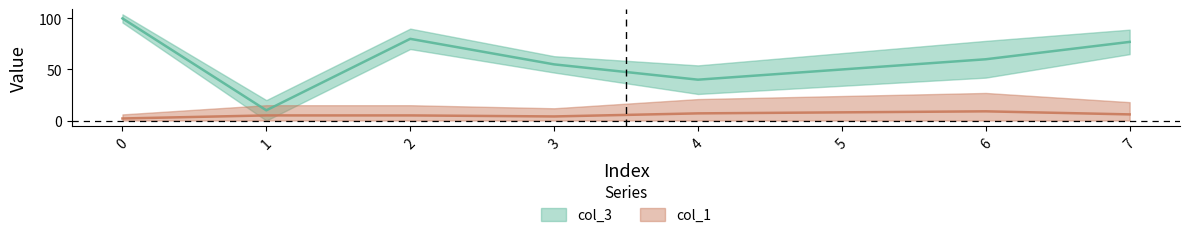

What is the difference between the highest and lowest values at 2?

75